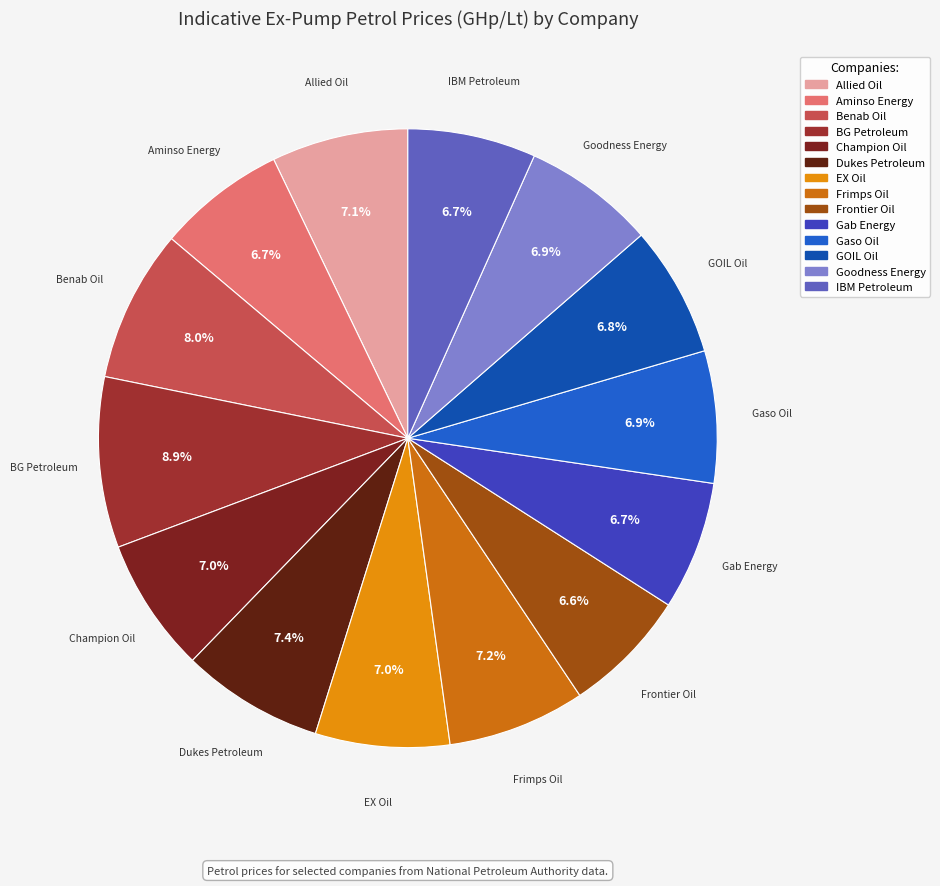

Which slice is the largest?

BG Petroleum